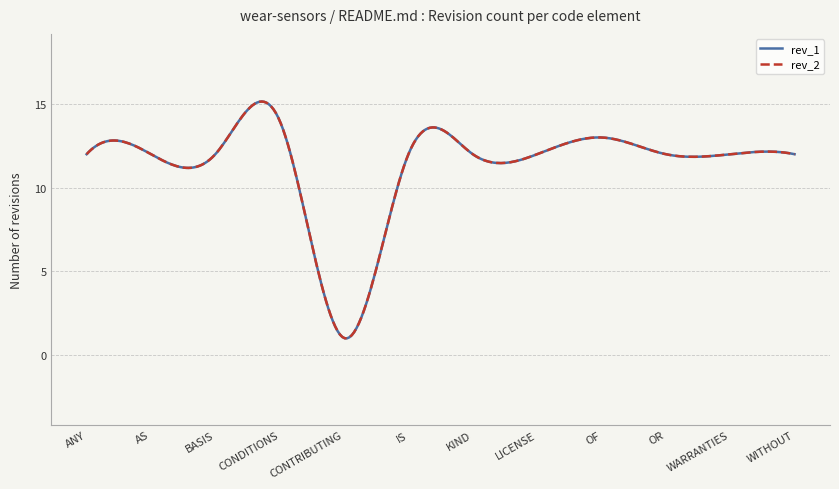

True or false: rev_1 and rev_2 cross at least once.

False